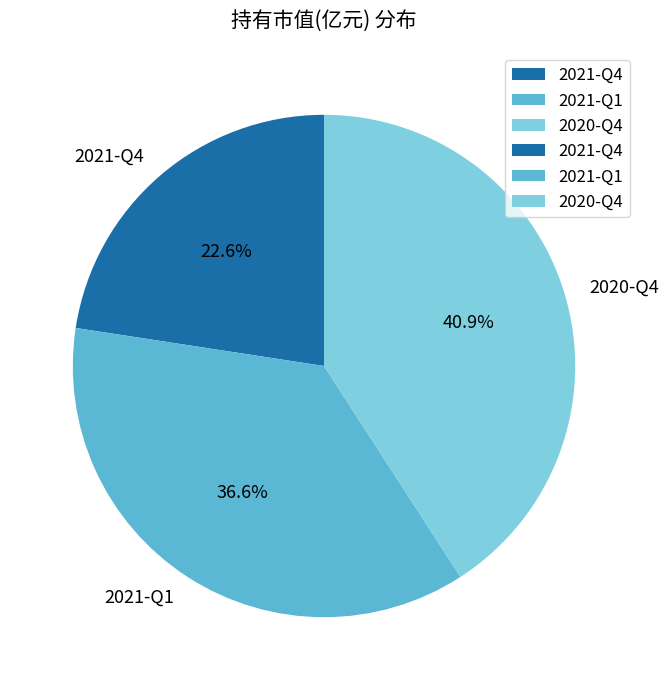

To the nearest percent, what is the combined percentage of 2020-Q4 and 2021-Q1?

77%